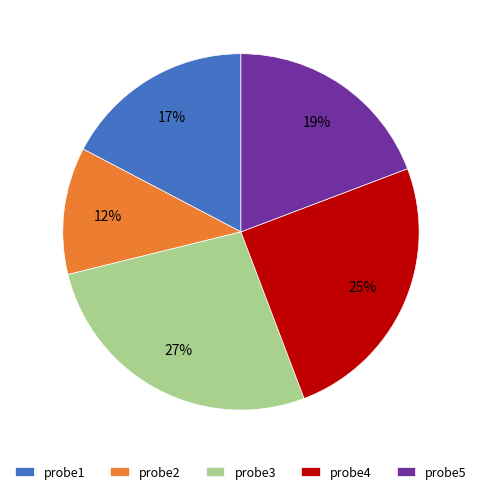

The probe3 slice represents 15% of the pie. True or false?

False